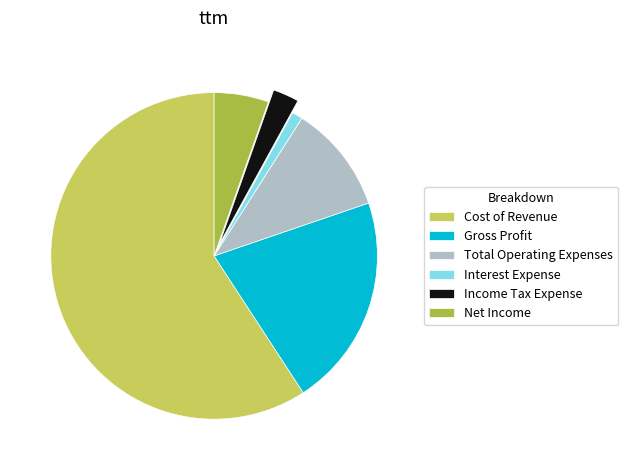

Does Cost of Revenue represent more than half of the total?

Yes